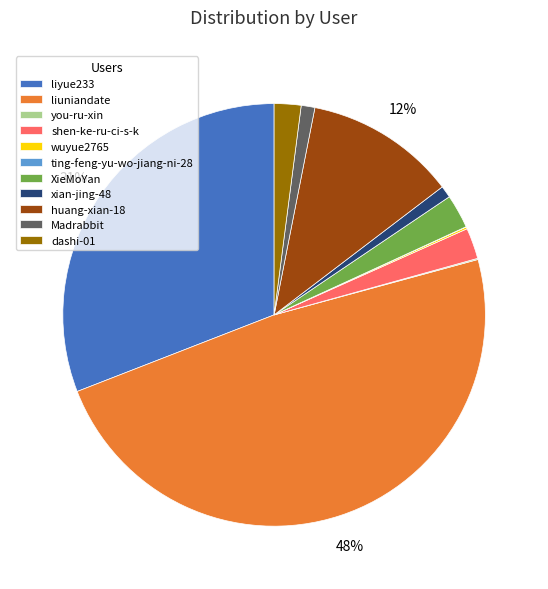

True or false: liyue233 accounts for 40% of the total.

False